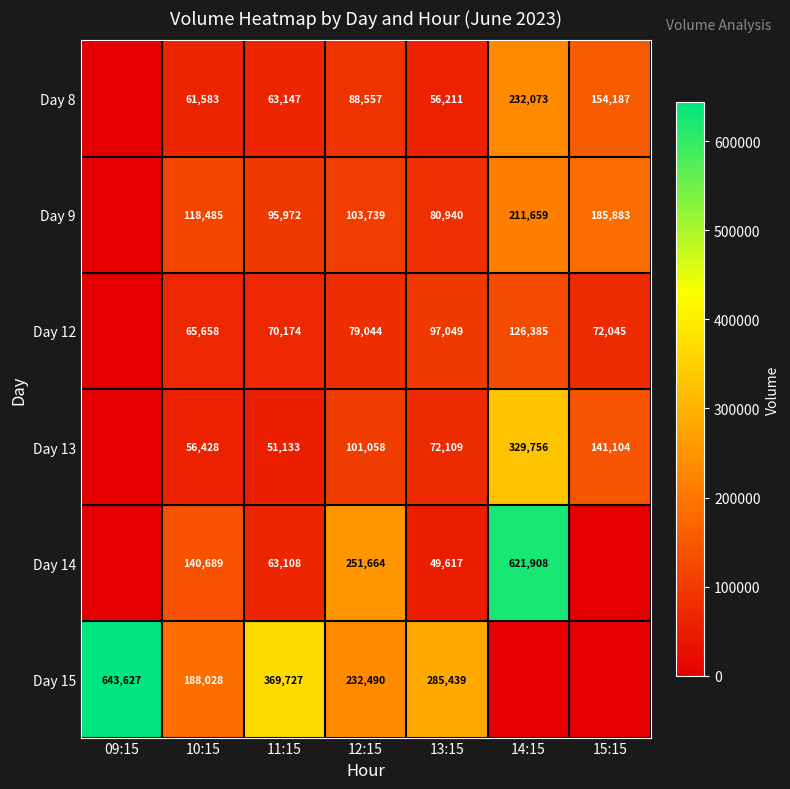

What is the difference between the Day 13 values at 13:15 and 12:15?

28949